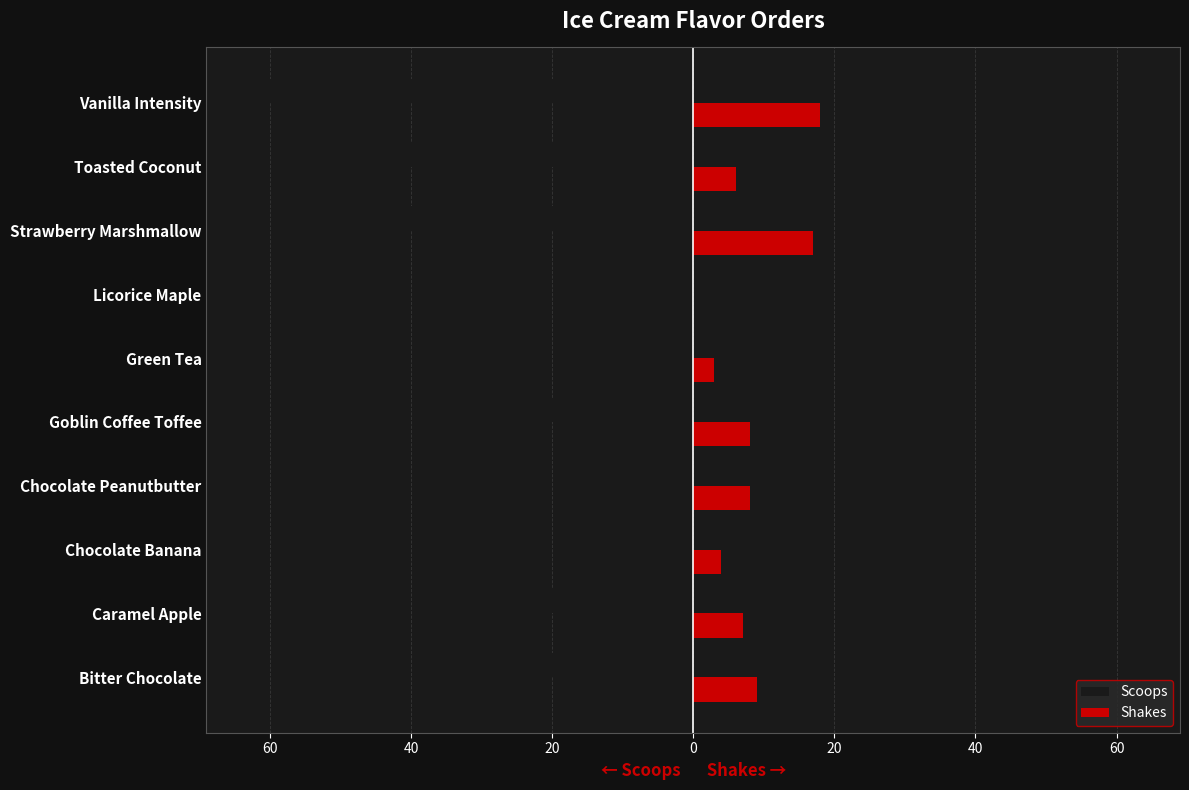

What are all the series names shown in the legend?

Scoops, Shakes